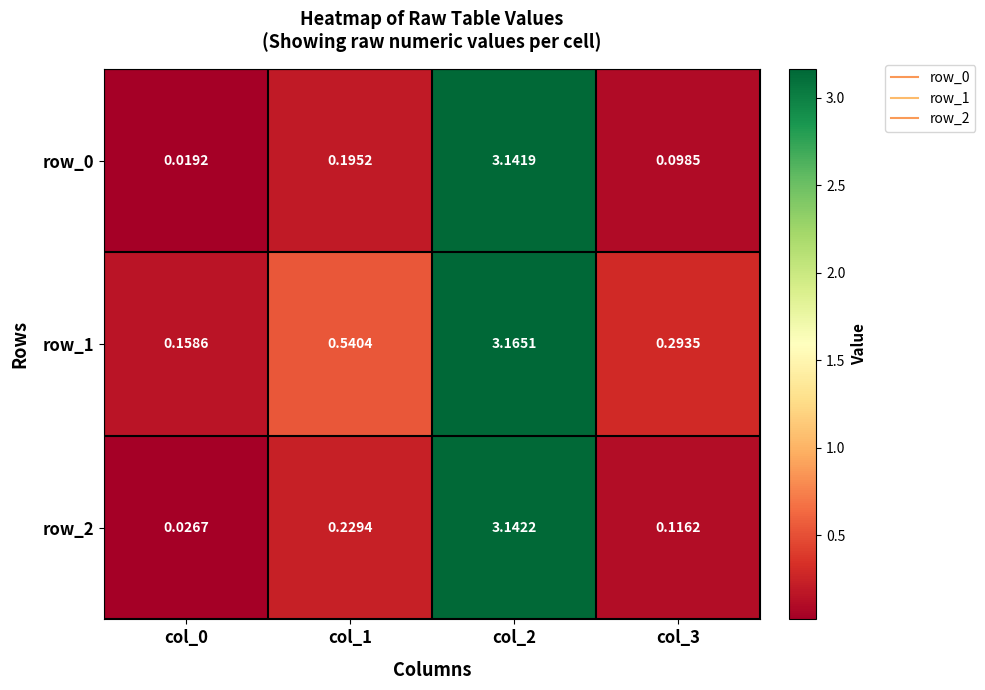

Is the value of row_1 at col_3 greater than the value of row_2 at col_3?

Yes